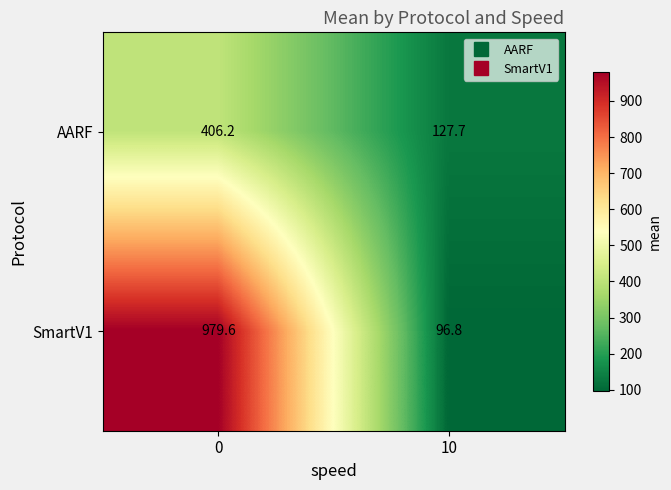

True or false: SmartV1 has a value of 128.9 at 10.

False